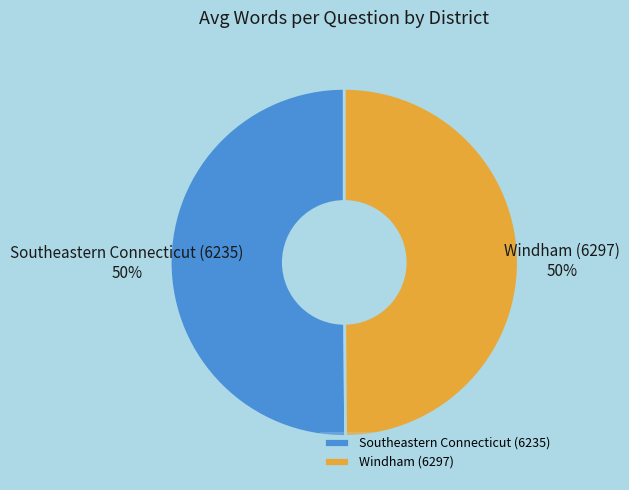

Do Southeastern Connecticut (6235) and Windham (6297) together represent more than half of the pie?

Yes